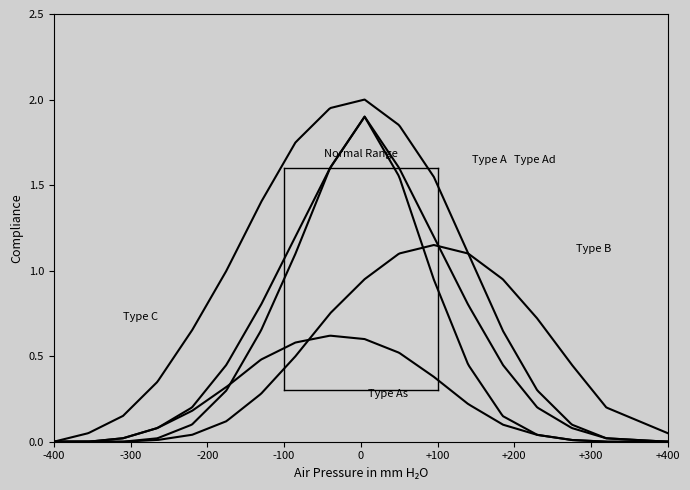

True or false: Type Ad and Type A intersect in this chart.

False